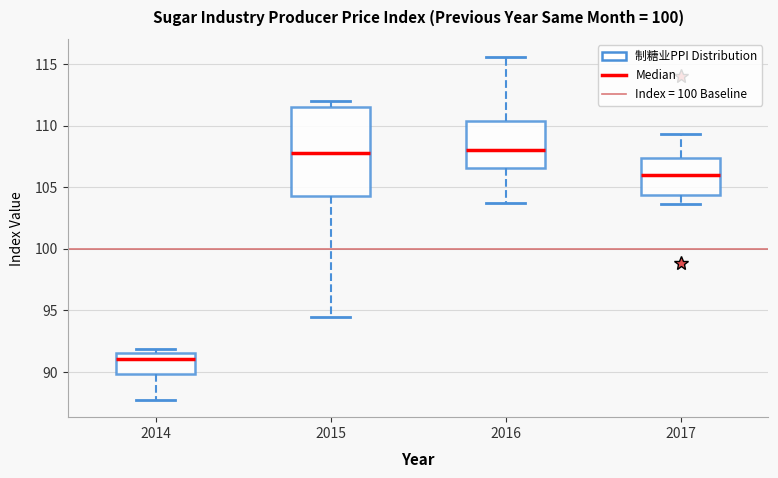

Reading left to right, read every box against the y-axis: the position of its median line, the range the box covers, and the ends of its whiskers. The values are not printed on the chart, so give them approximately, as read against the axis.

2014: median 91.0, box 90.0 to 91.5, whiskers 87.5 to 92.0
2015: median 108.0, box 104.5 to 111.5, whiskers 94.5 to 112.0
2016: median 108.0, box 106.5 to 110.5, whiskers 103.5 to 115.5
2017: median 106.0, box 104.5 to 107.5, whiskers 103.5 to 109.5